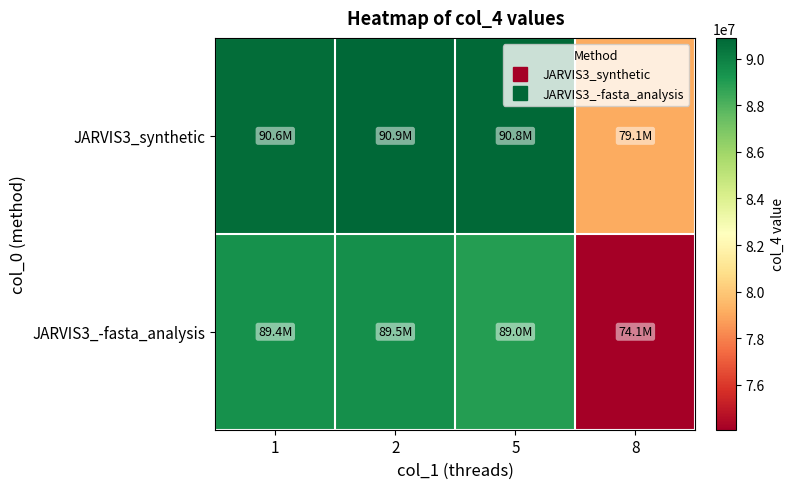

Reading left to right, transcribe all the data shown in this chart.

JARVIS3_synthetic: 1=90634240	2=90890240	5=90767360	8=79104000
JARVIS3_-fasta_analysis: 1=89384960	2=89487360	5=88954880	8=74076160